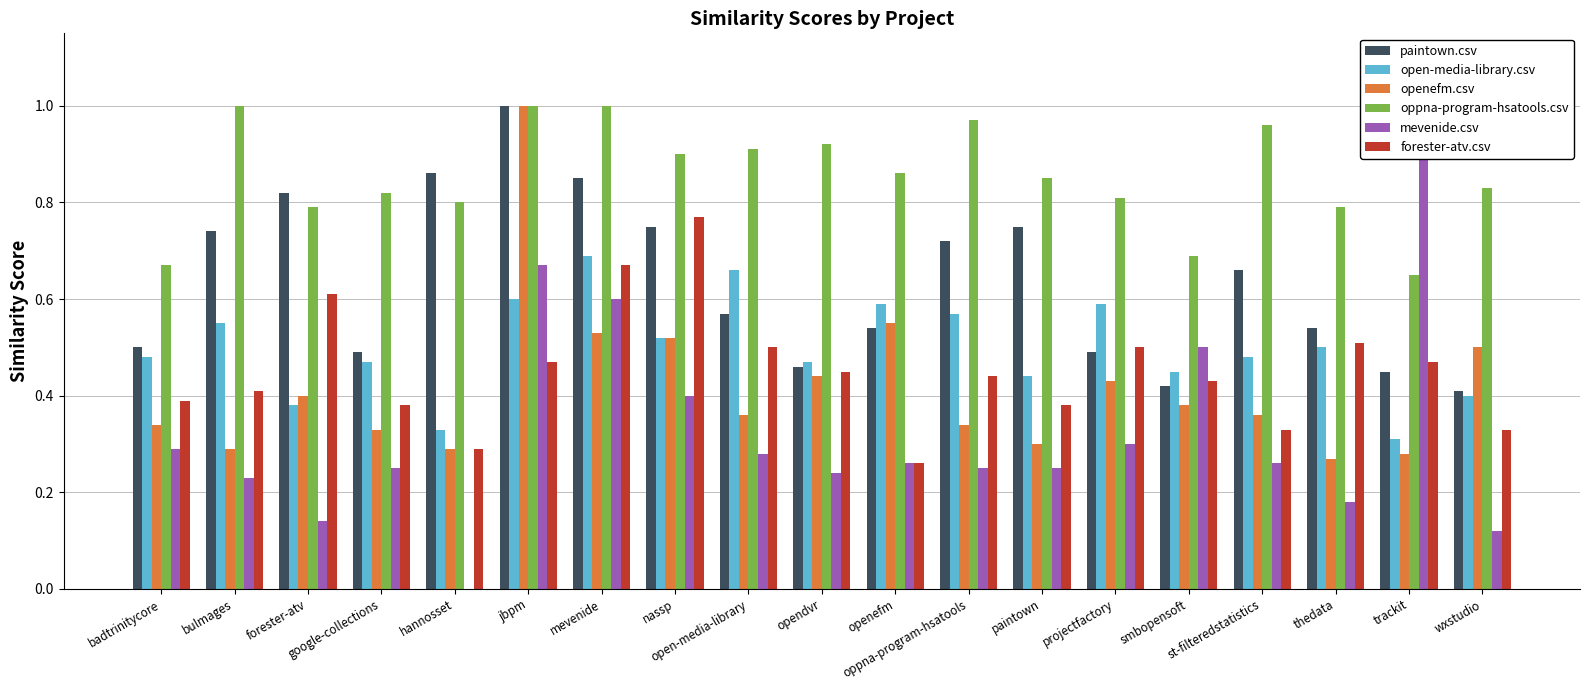

Reading left to right, extract all data points from this chart.

paintown.csv: badtrinitycore=0.5	bulmages=0.7	forester-atv=0.8	google-collections=0.5	hannosset=0.9	jbpm=1.0	mevenide=0.8	nassp=0.8	open-media-library=0.6	opendvr=0.5	openefm=0.5	oppna-program-hsatools=0.7	paintown=0.8	projectfactory=0.5	smbopensoft=0.4	st-filteredstatistics=0.7	thedata=0.5	trackit=0.5	wxstudio=0.4
open-media-library.csv: badtrinitycore=0.5	bulmages=0.6	forester-atv=0.4	google-collections=0.5	hannosset=0.3	jbpm=0.6	mevenide=0.7	nassp=0.5	open-media-library=0.7	opendvr=0.5	openefm=0.6	oppna-program-hsatools=0.6	paintown=0.4	projectfactory=0.6	smbopensoft=0.5	st-filteredstatistics=0.5	thedata=0.5	trackit=0.3	wxstudio=0.4
openefm.csv: badtrinitycore=0.3	bulmages=0.3	forester-atv=0.4	google-collections=0.3	hannosset=0.3	jbpm=1.0	mevenide=0.5	nassp=0.5	open-media-library=0.4	opendvr=0.4	openefm=0.6	oppna-program-hsatools=0.3	paintown=0.3	projectfactory=0.4	smbopensoft=0.4	st-filteredstatistics=0.4	thedata=0.3	trackit=0.3	wxstudio=0.5
oppna-program-hsatools.csv: badtrinitycore=0.7	bulmages=1.0	forester-atv=0.8	google-collections=0.8	hannosset=0.8	jbpm=1.0	mevenide=1.0	nassp=0.9	open-media-library=0.9	opendvr=0.9	openefm=0.9	oppna-program-hsatools=1.0	paintown=0.8	projectfactory=0.8	smbopensoft=0.7	st-filteredstatistics=1.0	thedata=0.8	trackit=0.7	wxstudio=0.8
mevenide.csv: badtrinitycore=0.3	bulmages=0.2	forester-atv=0.1	google-collections=0.2	hannosset=0.0	jbpm=0.7	mevenide=0.6	nassp=0.4	open-media-library=0.3	opendvr=0.2	openefm=0.3	oppna-program-hsatools=0.2	paintown=0.2	projectfactory=0.3	smbopensoft=0.5	st-filteredstatistics=0.3	thedata=0.2	trackit=1.0	wxstudio=0.1
forester-atv.csv: badtrinitycore=0.4	bulmages=0.4	forester-atv=0.6	google-collections=0.4	hannosset=0.3	jbpm=0.5	mevenide=0.7	nassp=0.8	open-media-library=0.5	opendvr=0.5	openefm=0.3	oppna-program-hsatools=0.4	paintown=0.4	projectfactory=0.5	smbopensoft=0.4	st-filteredstatistics=0.3	thedata=0.5	trackit=0.5	wxstudio=0.3